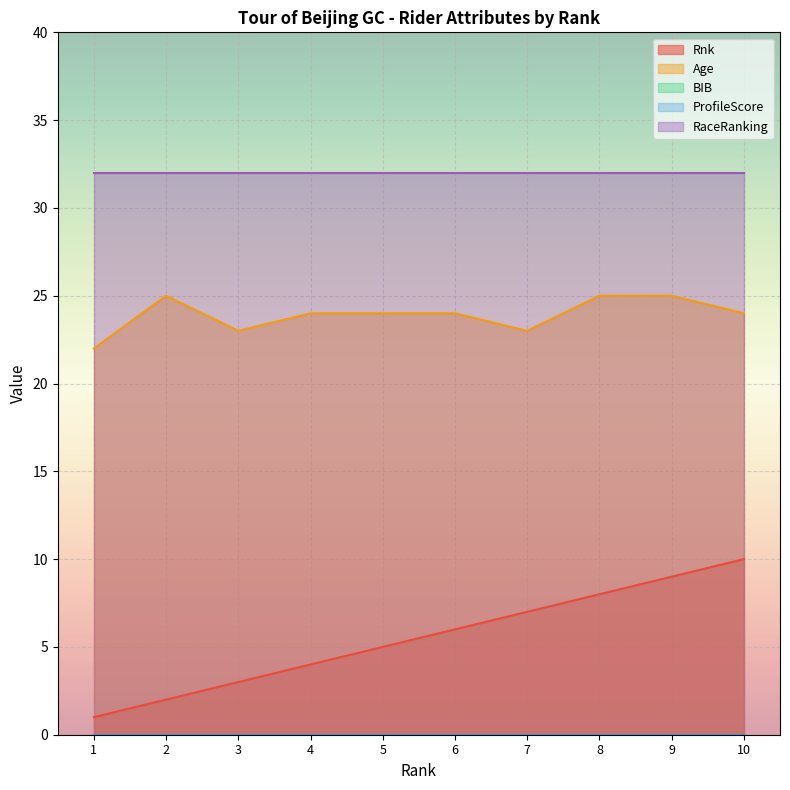

What is the sum of the Age values at 7 and 2?

48